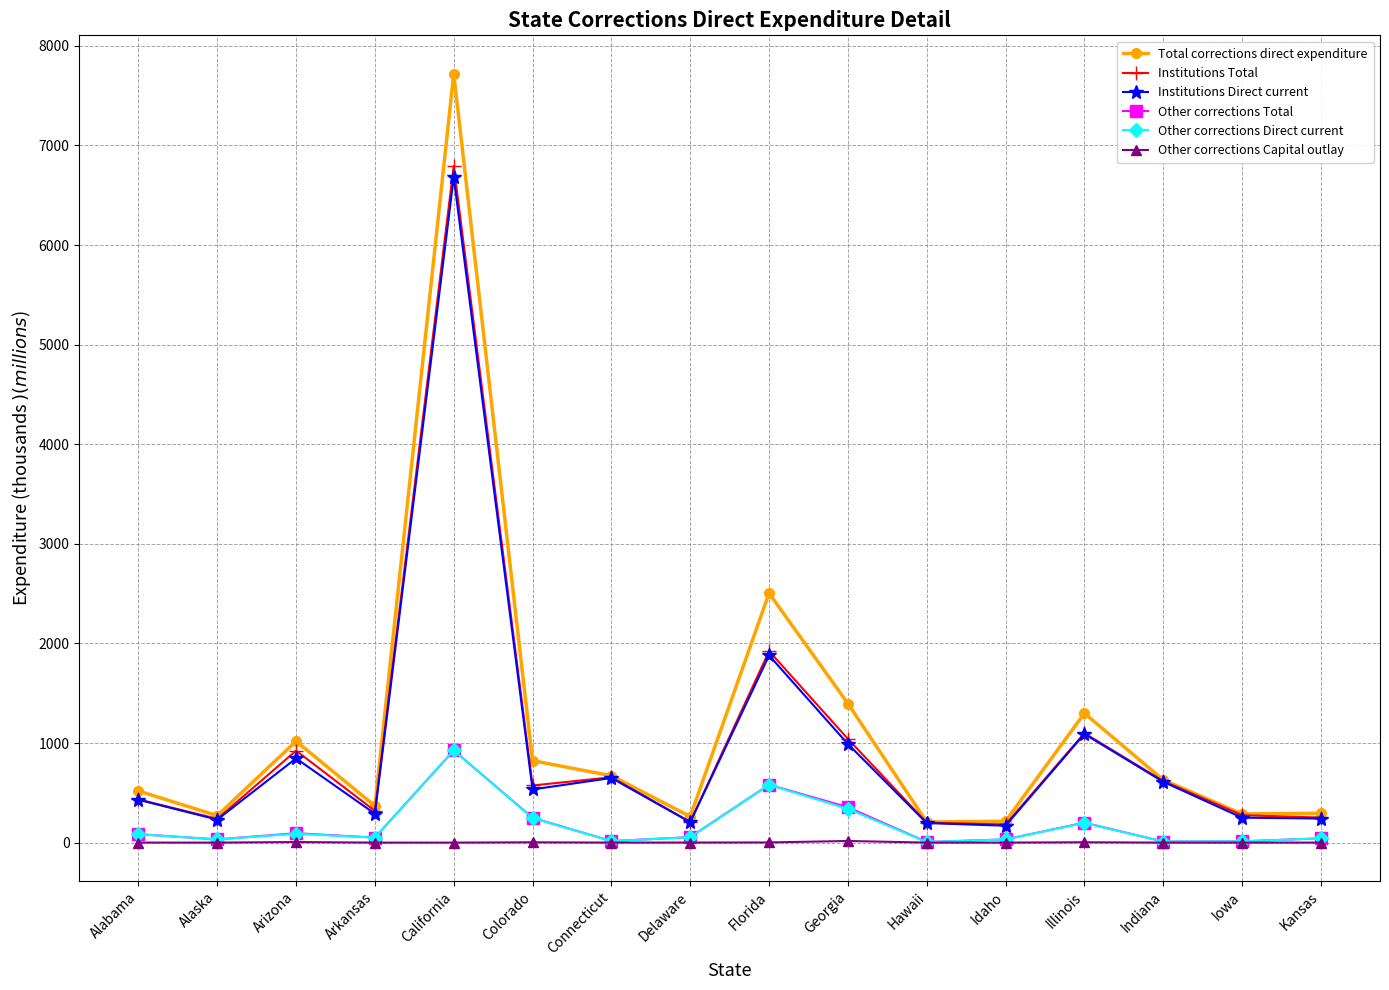

What is the label of the 8th point from the right?

Florida